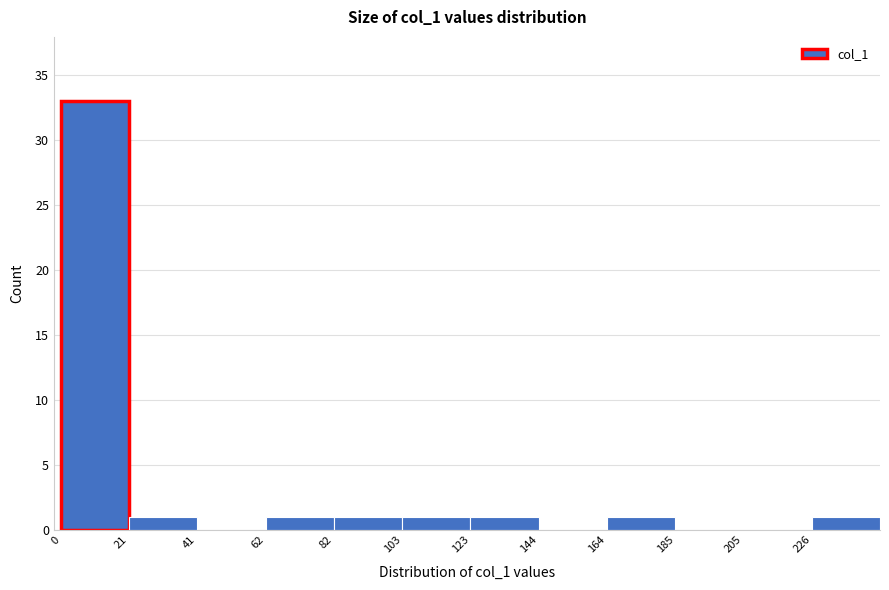

Reading left to right, list every bar in this chart as the range it spans on the x-axis followed by its height. Neither the bar edges nor the heights are printed on the chart, so give them approximately, as read against the axes.

0 to 20: 33
20 to 40: 1
40 to 60: 0
60 to 80: 1
80 to 105: 1
105 to 125: 1
125 to 145: 1
145 to 165: 0
165 to 185: 1
185 to 205: 0
205 to 225: 0
225 to 245: 1